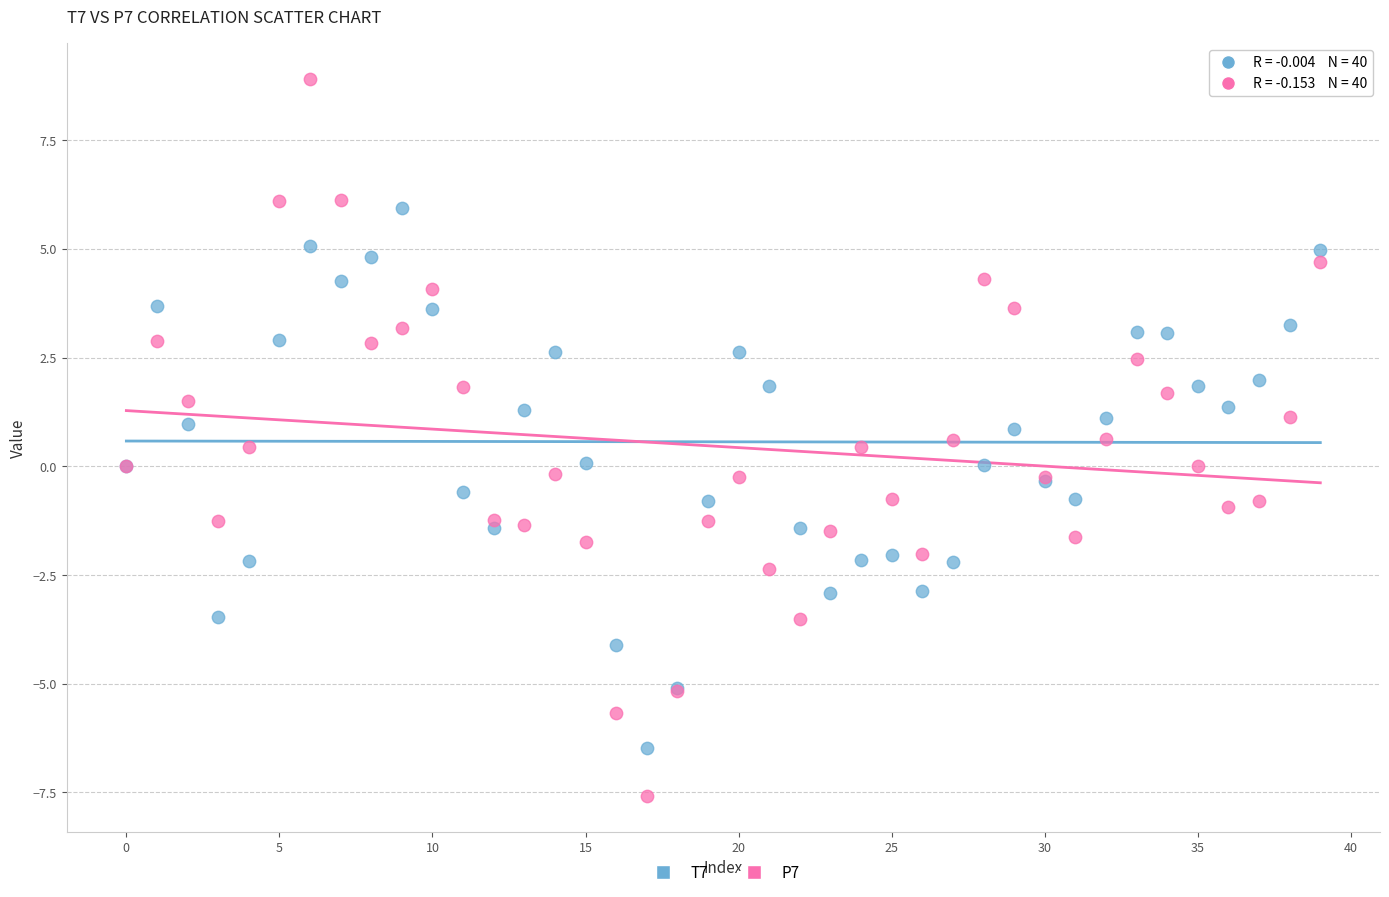

Which series reaches the maximum Y coordinate?

P7